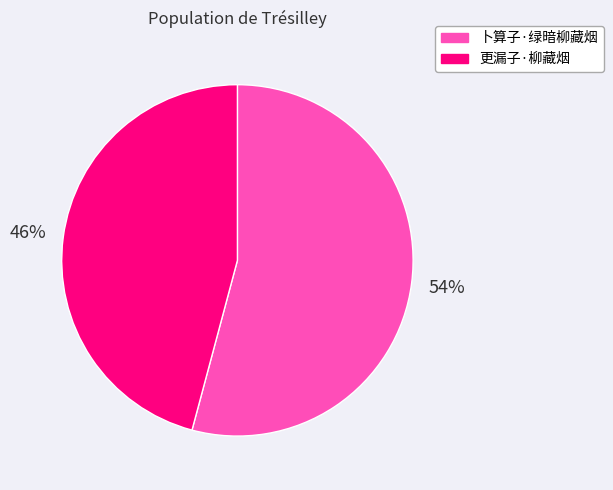

Which category has the biggest portion of the pie?

卜算子·绿暗柳藏烟